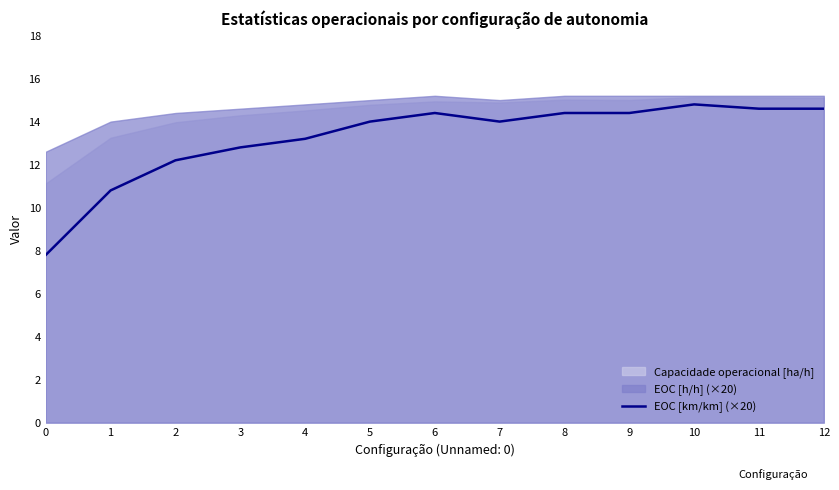

What is the lowest value of the EOC [km/km] (×20) series?

7.8